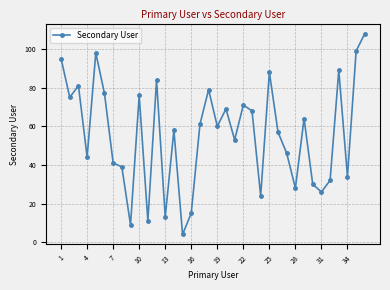

True or false: the data has more than 1 interior local peaks.

True